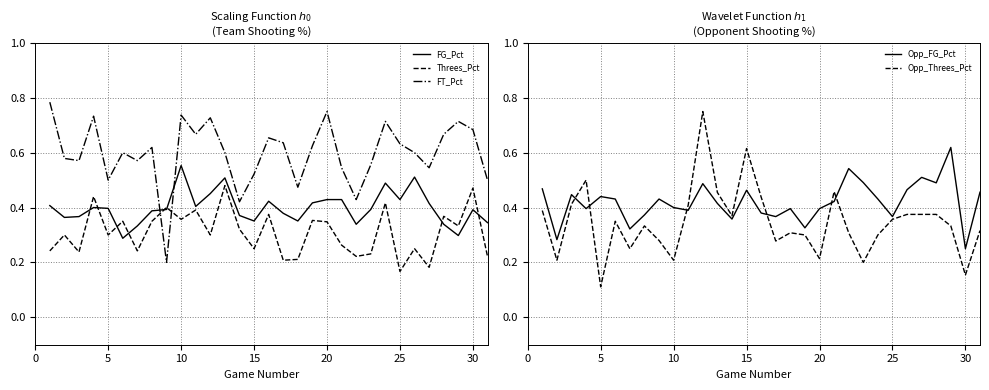

The Opp_FG_Pct series shows 0.1 at 10. True or false?

False